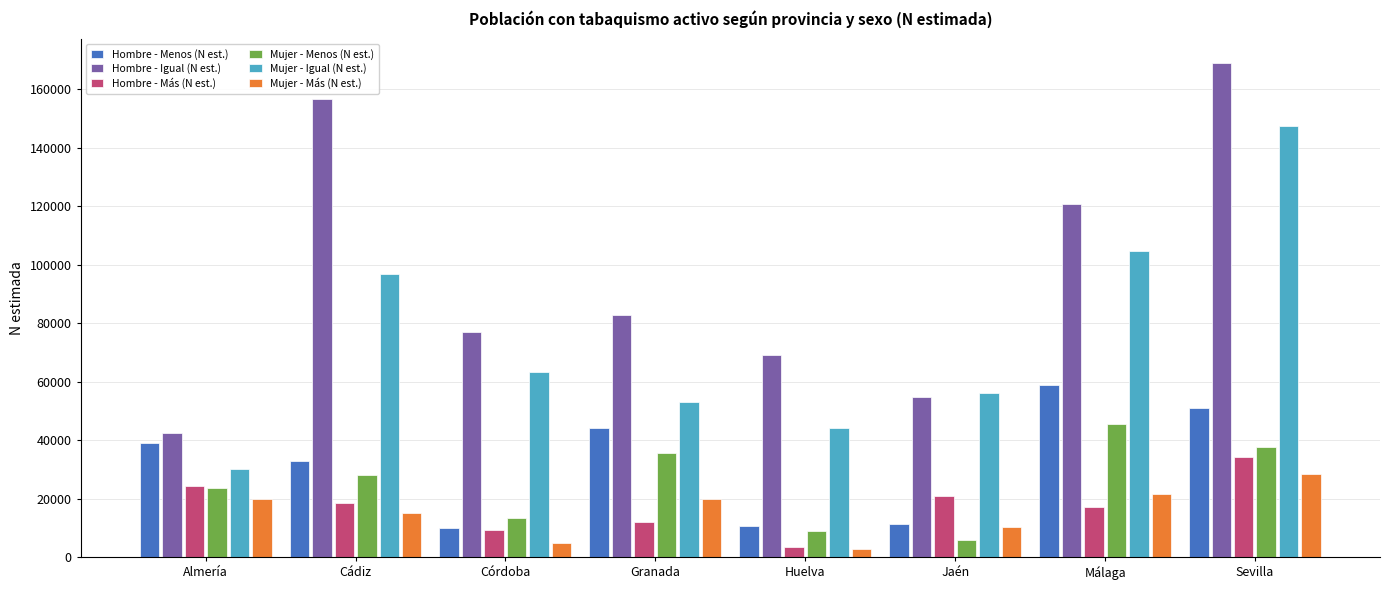

Which category has the highest value across all series?

Sevilla